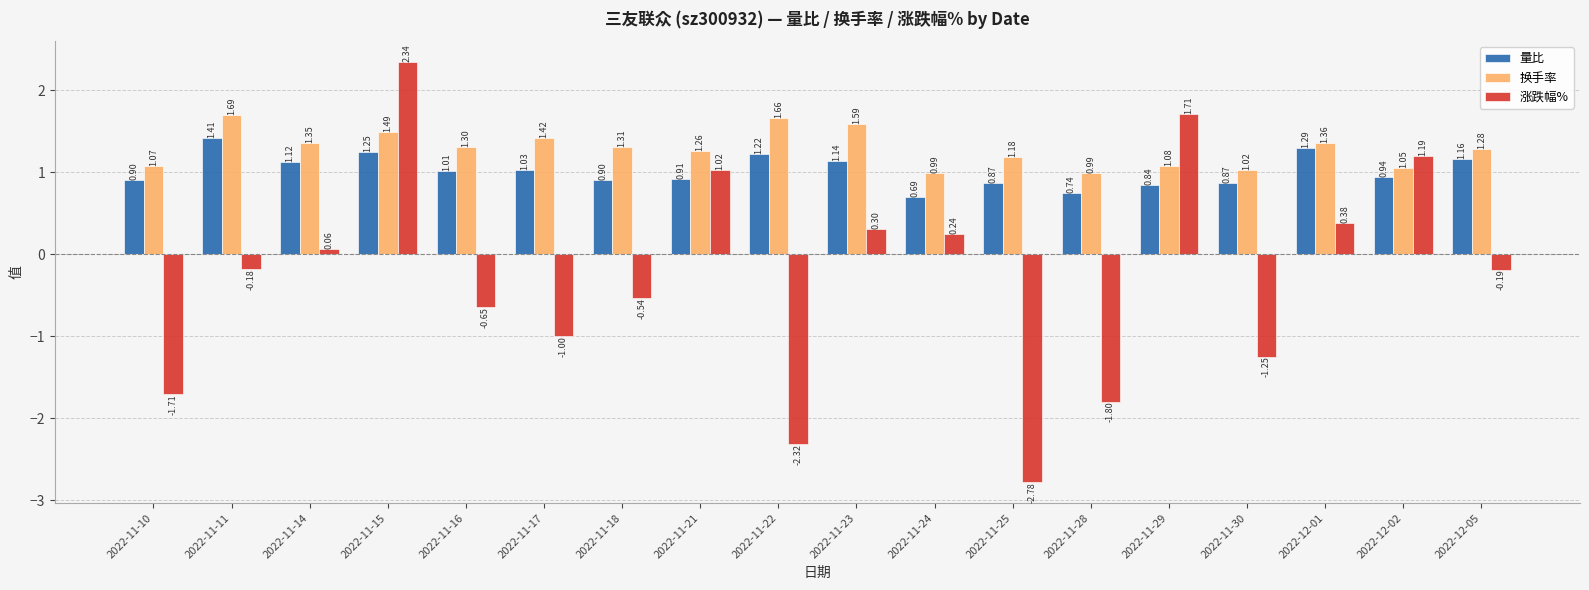

What is the average value of the 换手率 series?

1.3